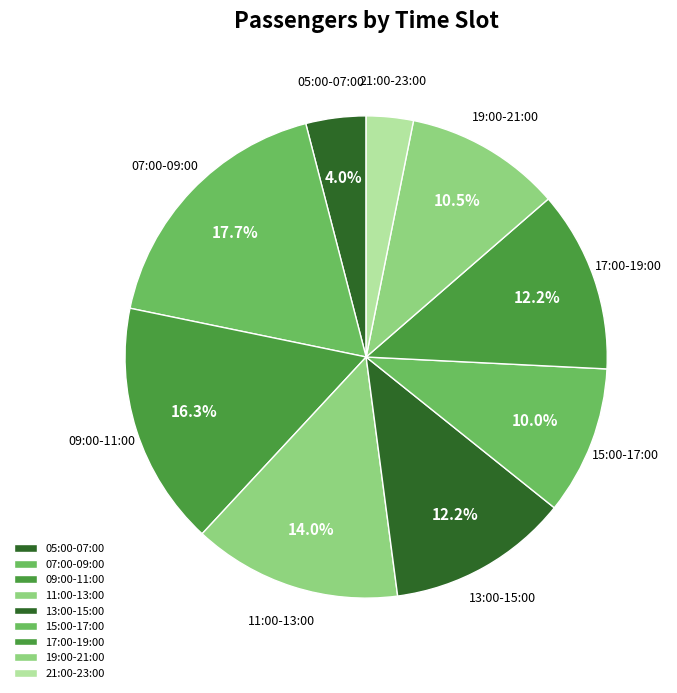

Which has a higher value, 11:00-13:00 or 19:00-21:00?

11:00-13:00